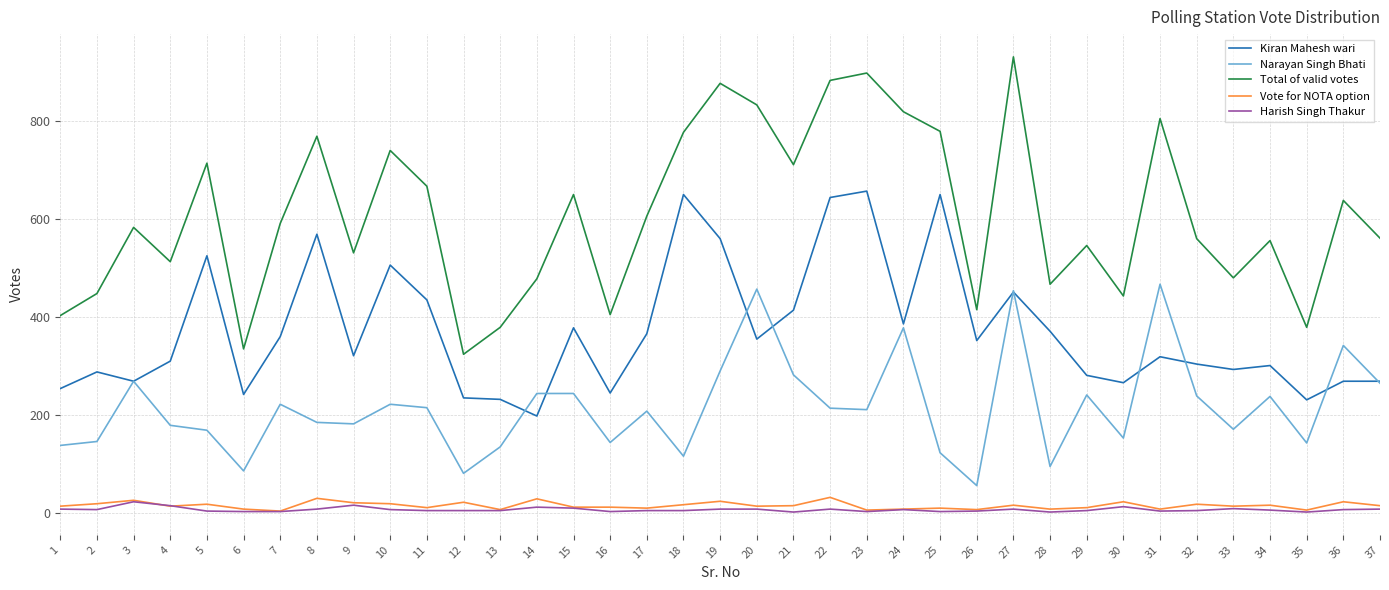

True or false: Vote for NOTA option and Kiran Mahesh wari cross at least once.

False